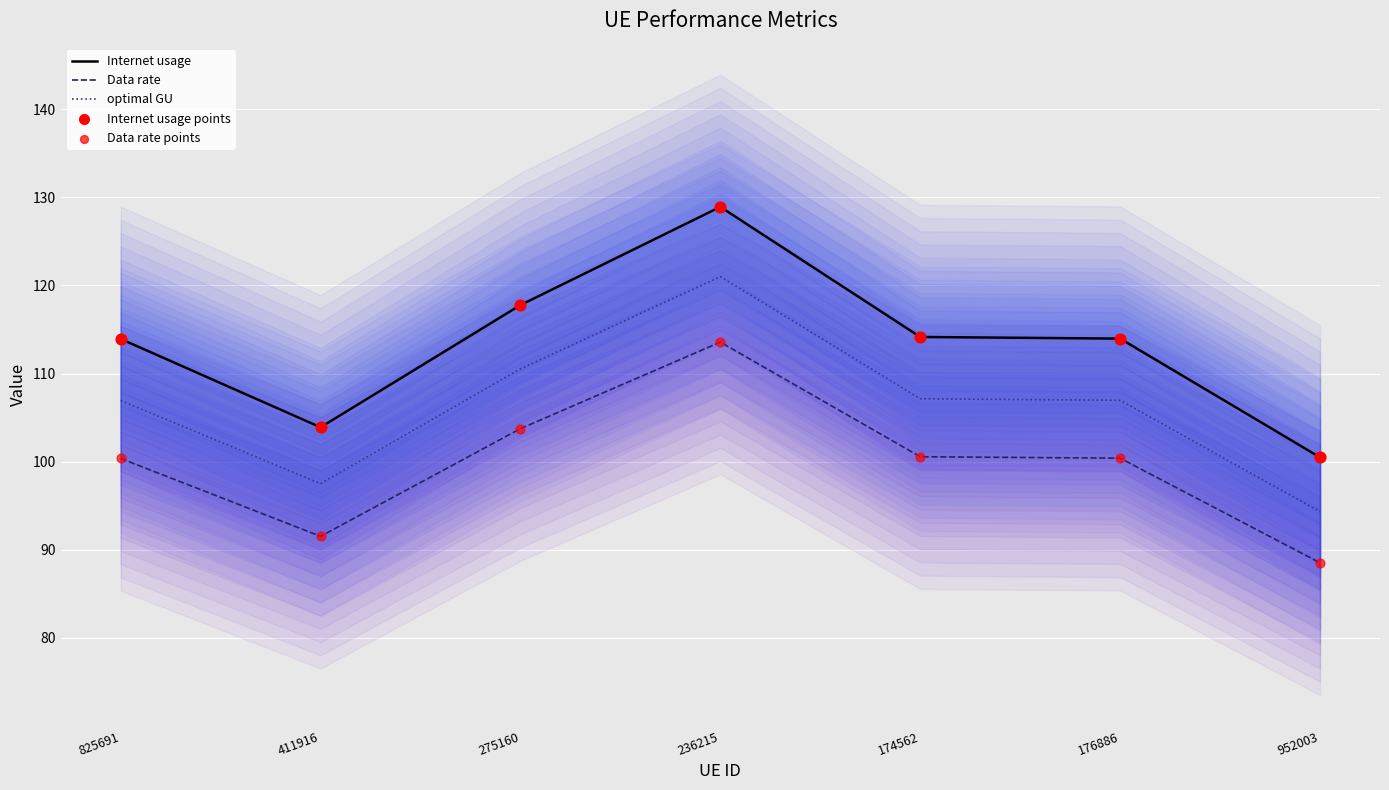

What are all the series names shown in the legend?

Internet usage, Data rate, optimal GU, Internet usage points, Data rate points